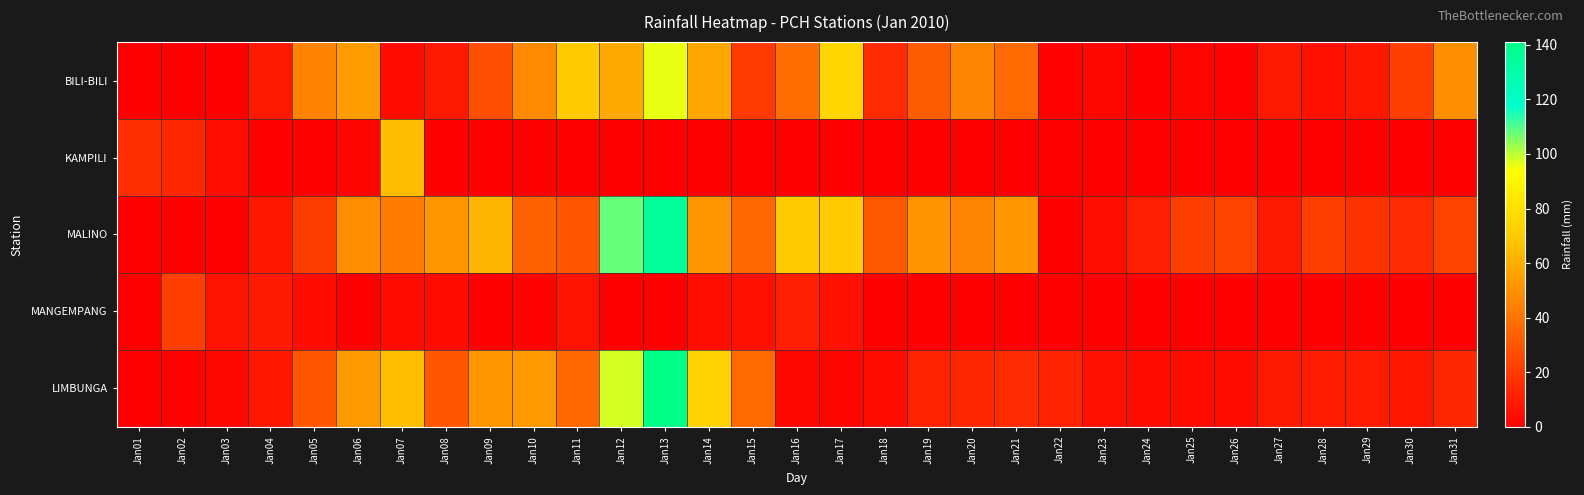

At Jan22, list the series in order from smallest to largest.

KAMPILI, MALINO, MANGEMPANG, BILI-BILI, LIMBUNGA